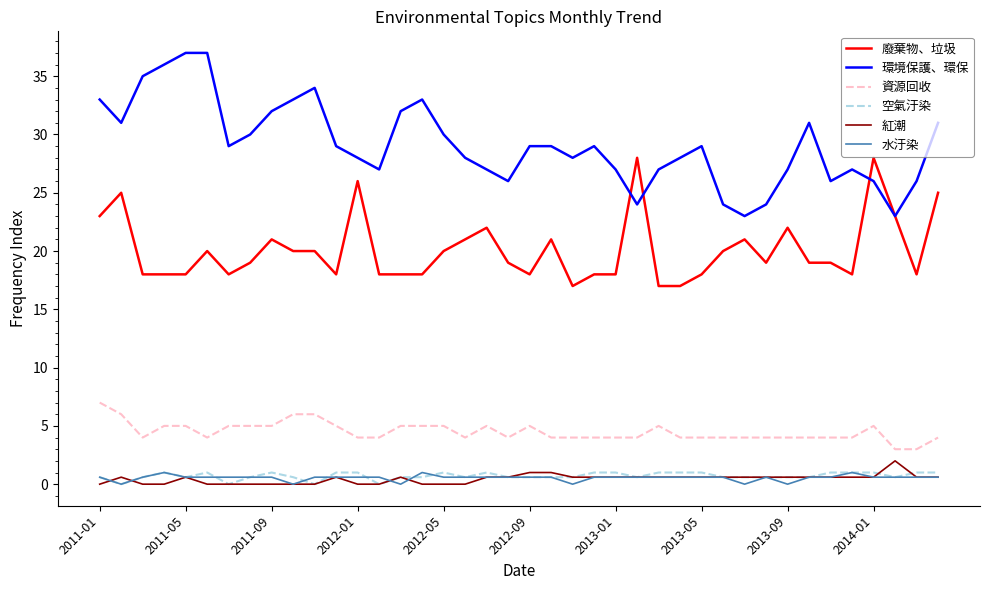

Is this an area chart (filled region under the line)?

No